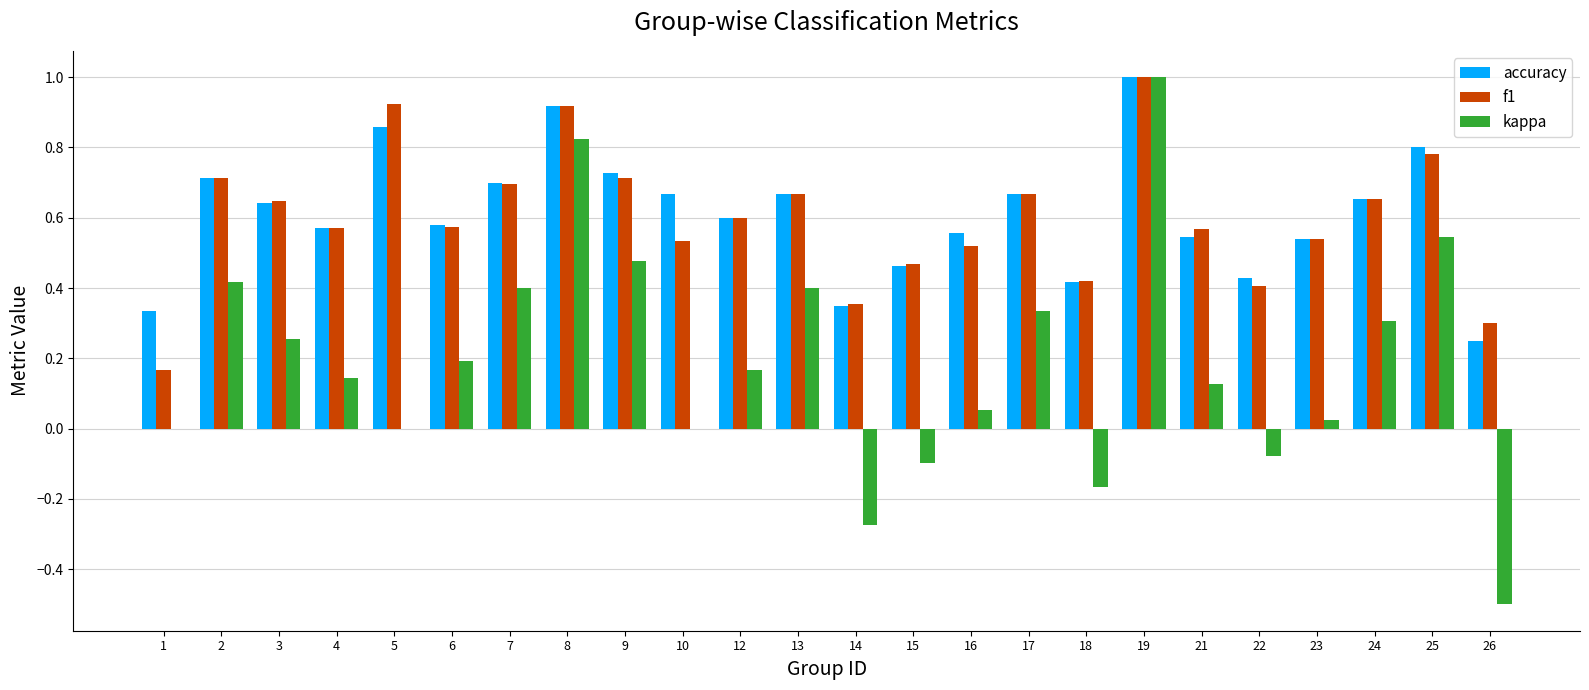

How many series are shown in this chart?

3